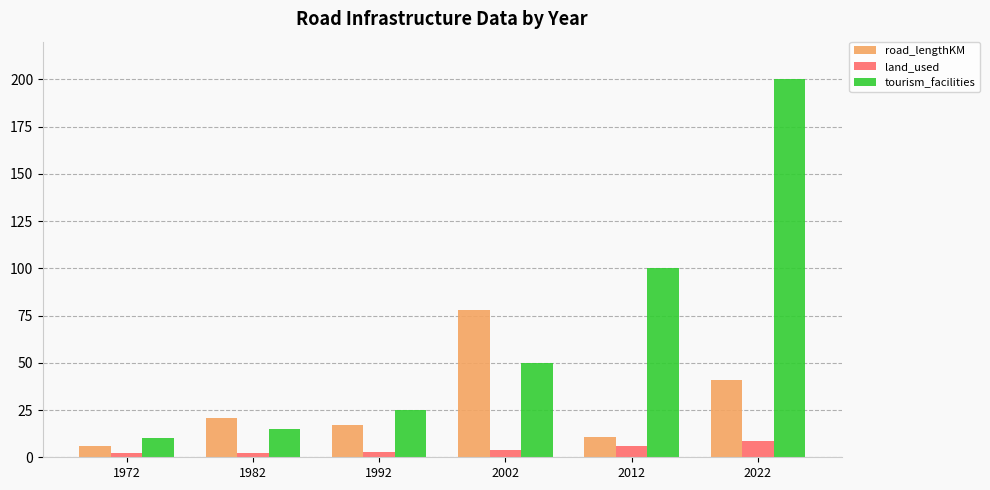

At which category does the chart reach its peak across all series?

2022